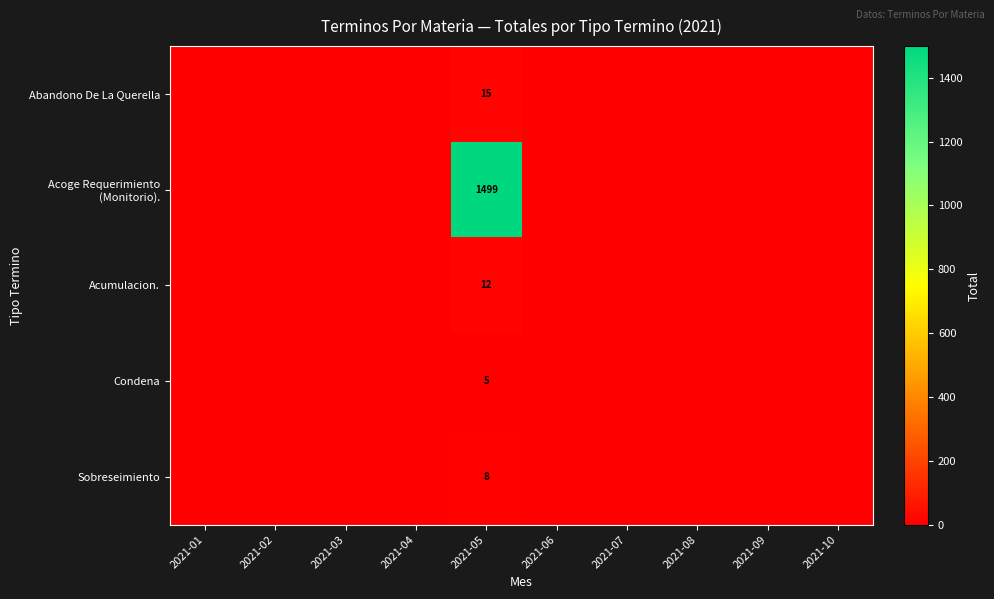

Which series has the largest total across all categories?

Acoge Requerimiento (Monitorio).